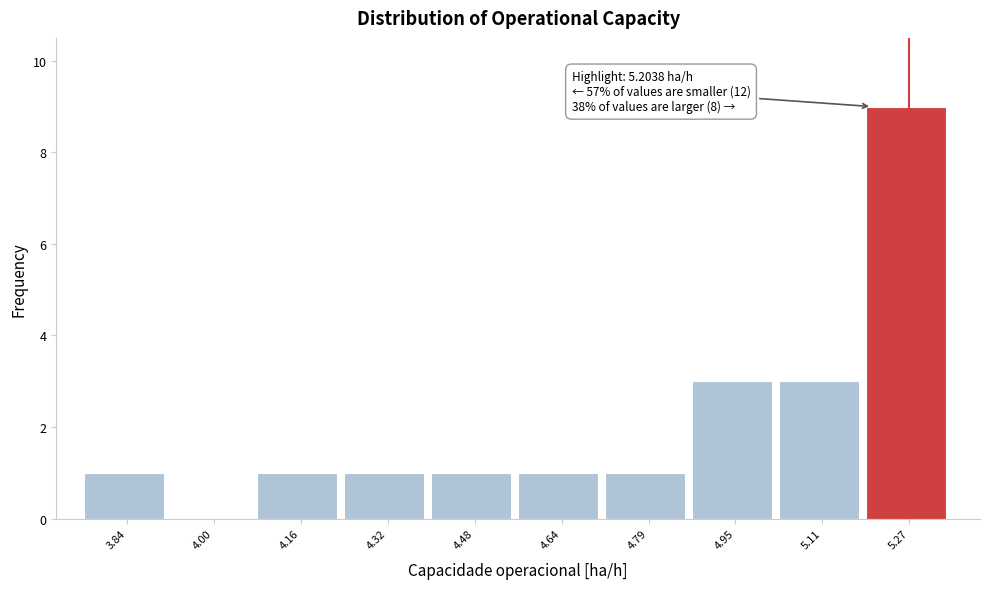

Which range on the x-axis has the tallest bar?

5.20 to 5.36